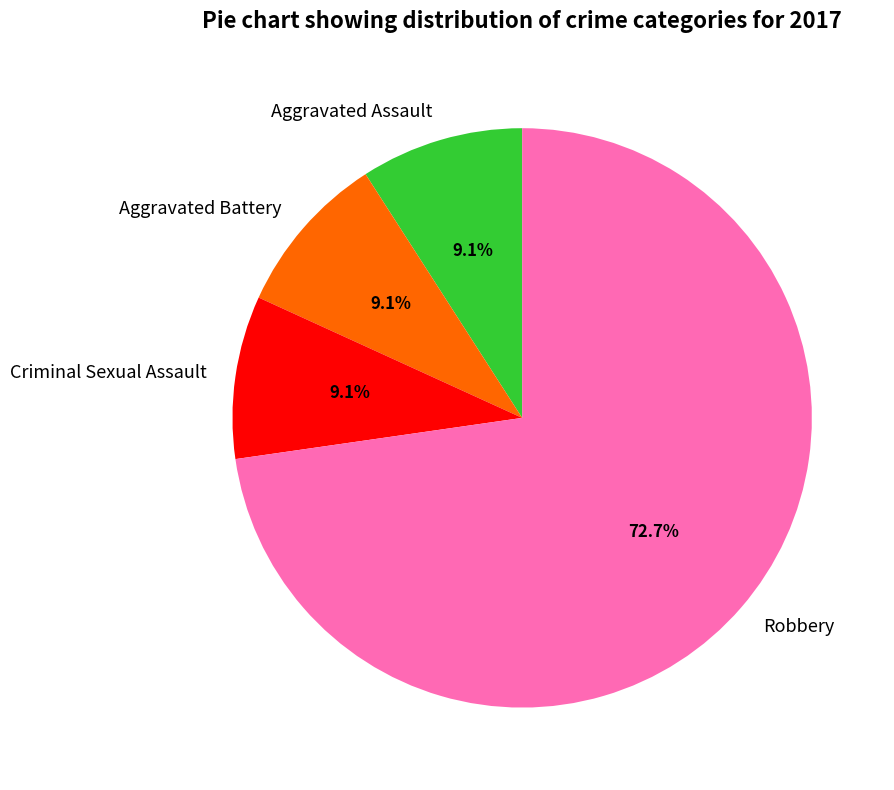

Which slice is the largest?

Robbery